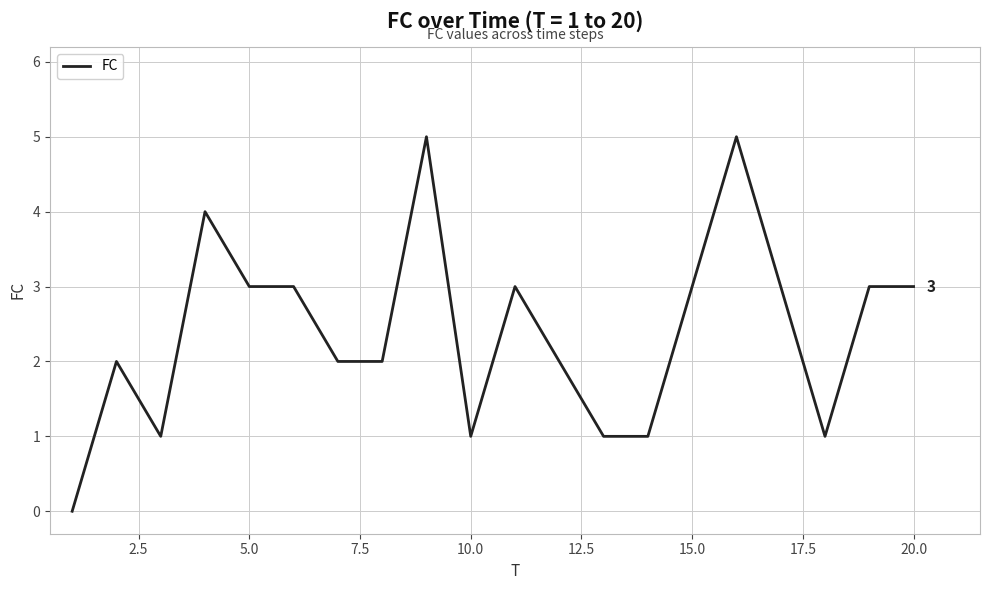

What is the difference between the maximum and minimum values?

5